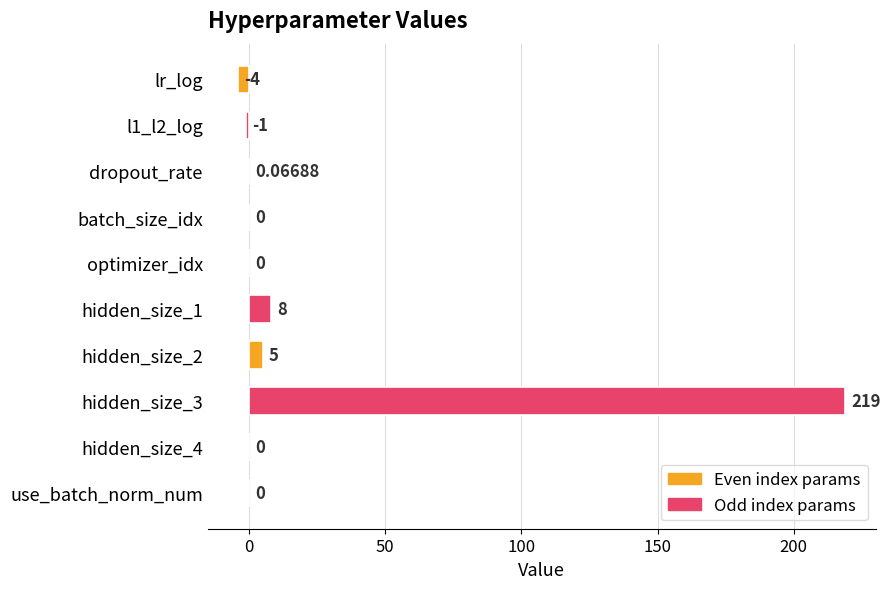

At which category does the chart reach its peak across all series?

hidden_size_3